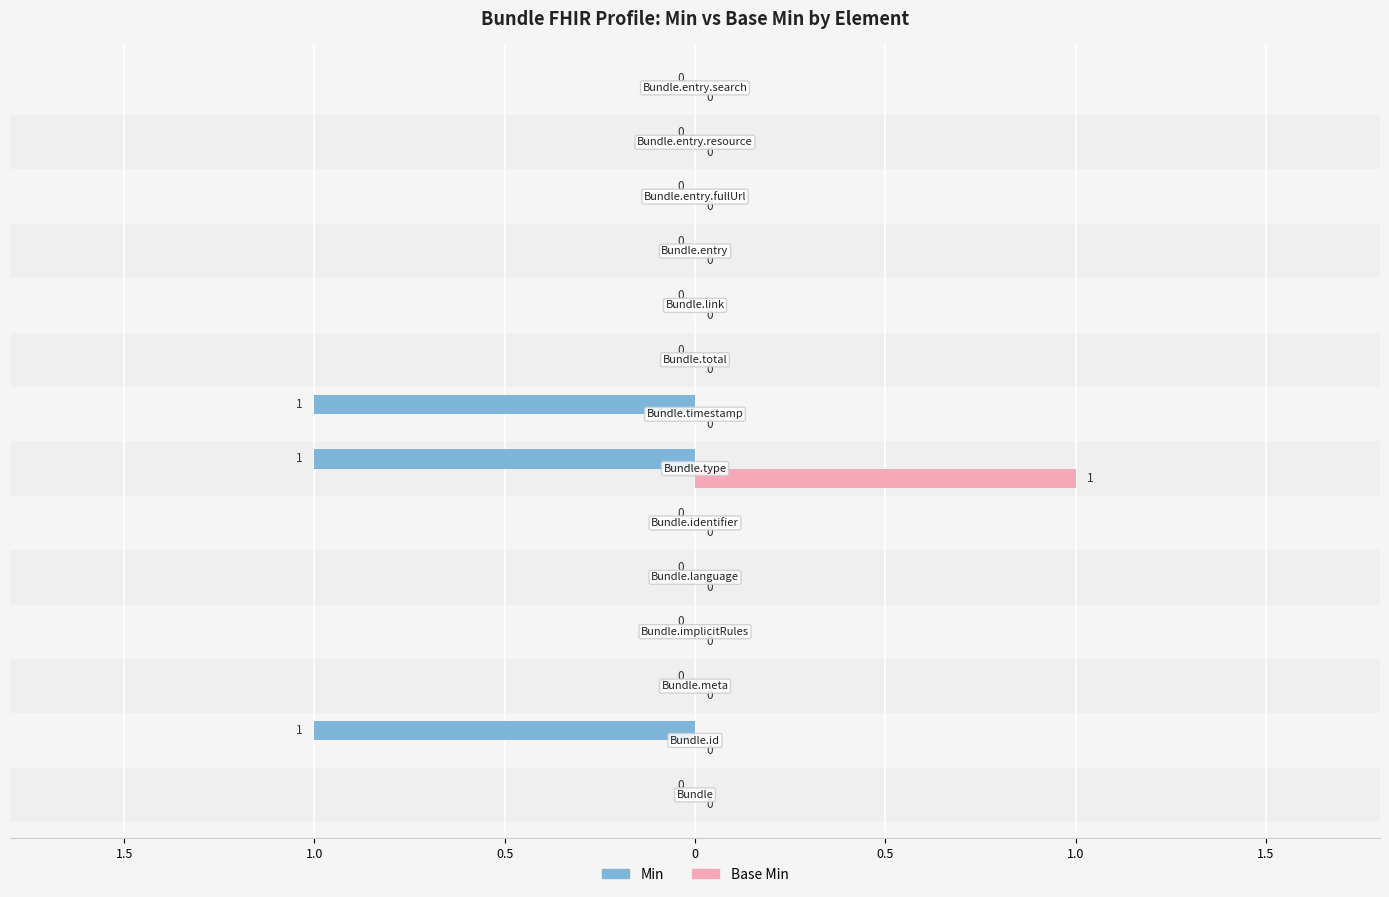

What are all the series names shown in the legend?

Min, Base Min